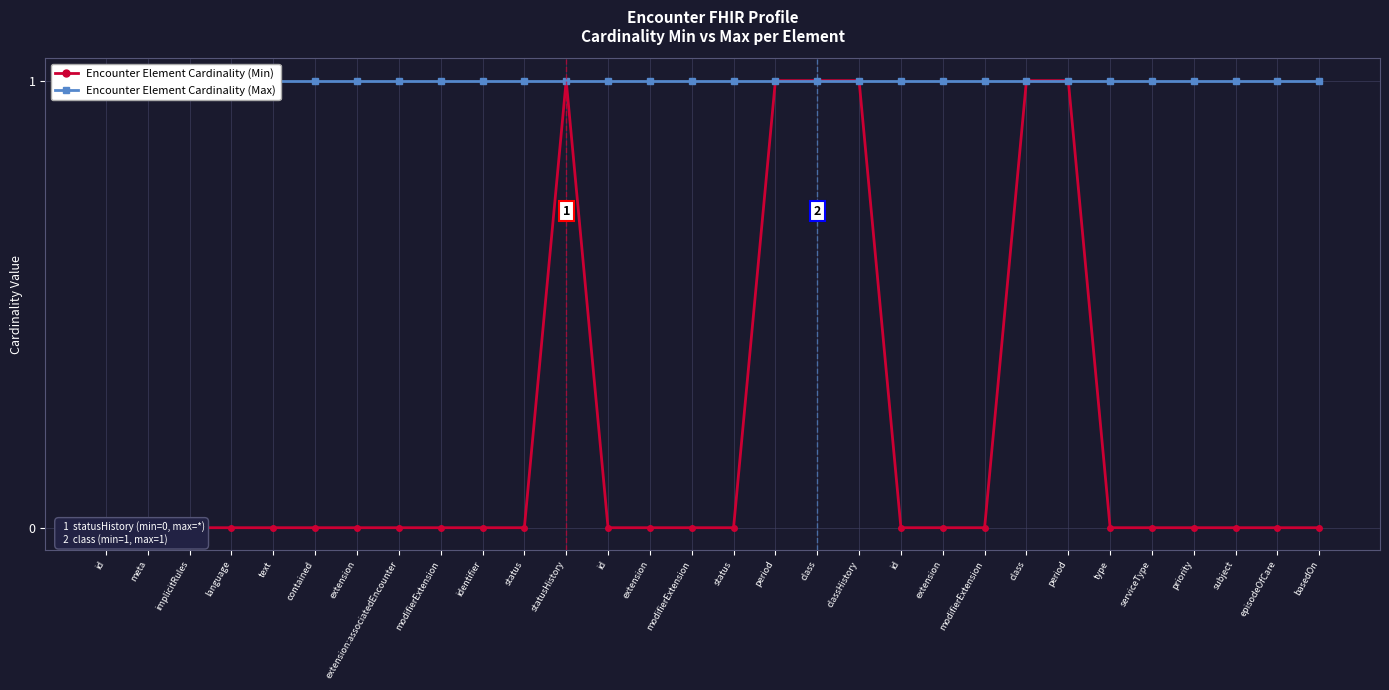

What is the label of the 1st point from the left?

id